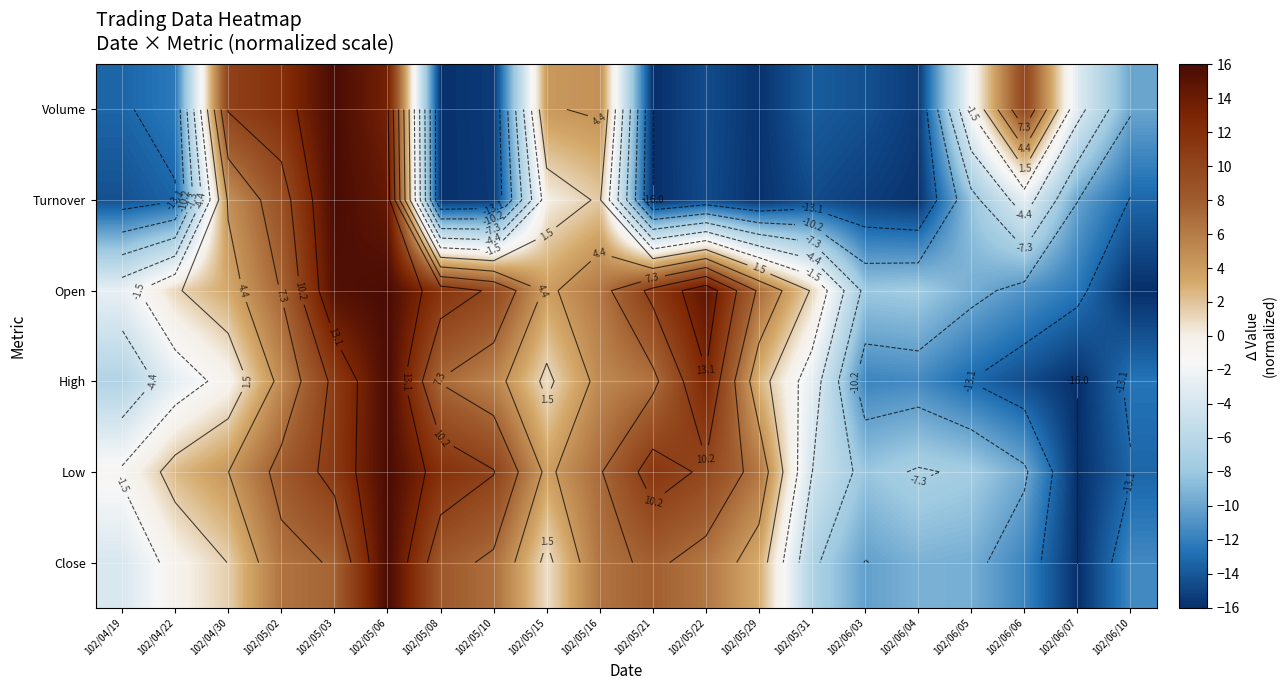

What is the total value across all series at 102/04/30?

23.6